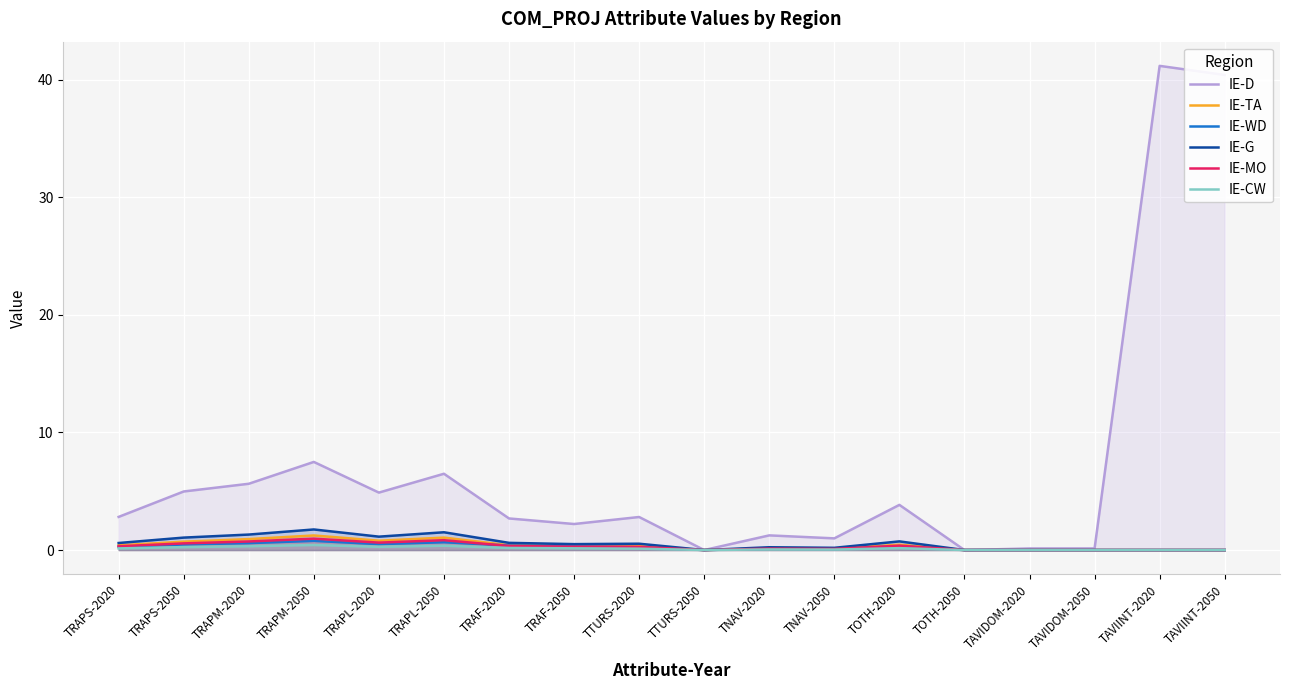

At which label is IE-CW closest to 0?

TTURS-2050